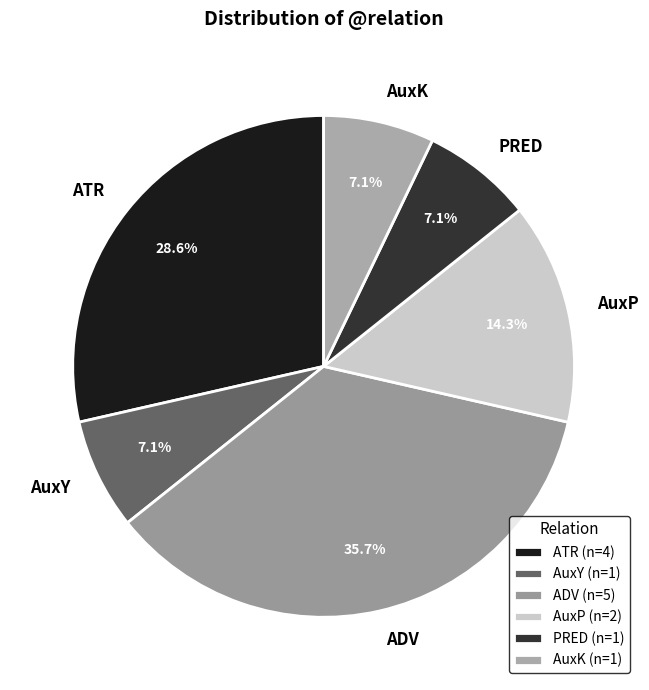

Does AuxP account for over 50% of the chart?

No